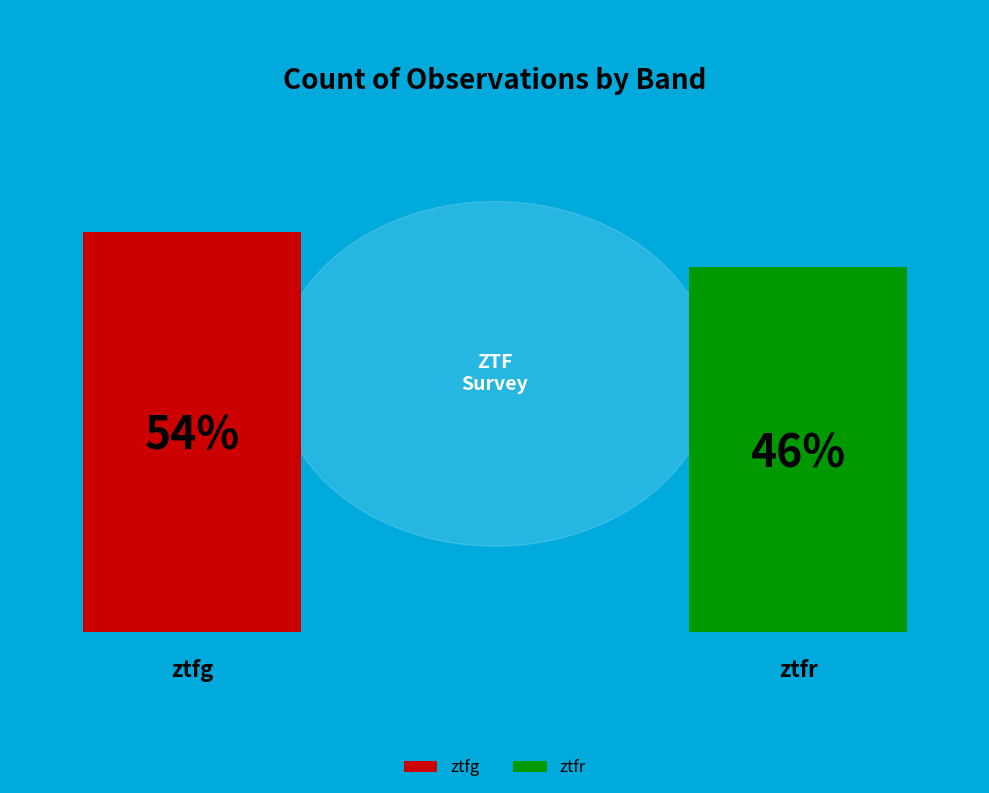

What percentage is NOT represented by ztfg?

46.3%